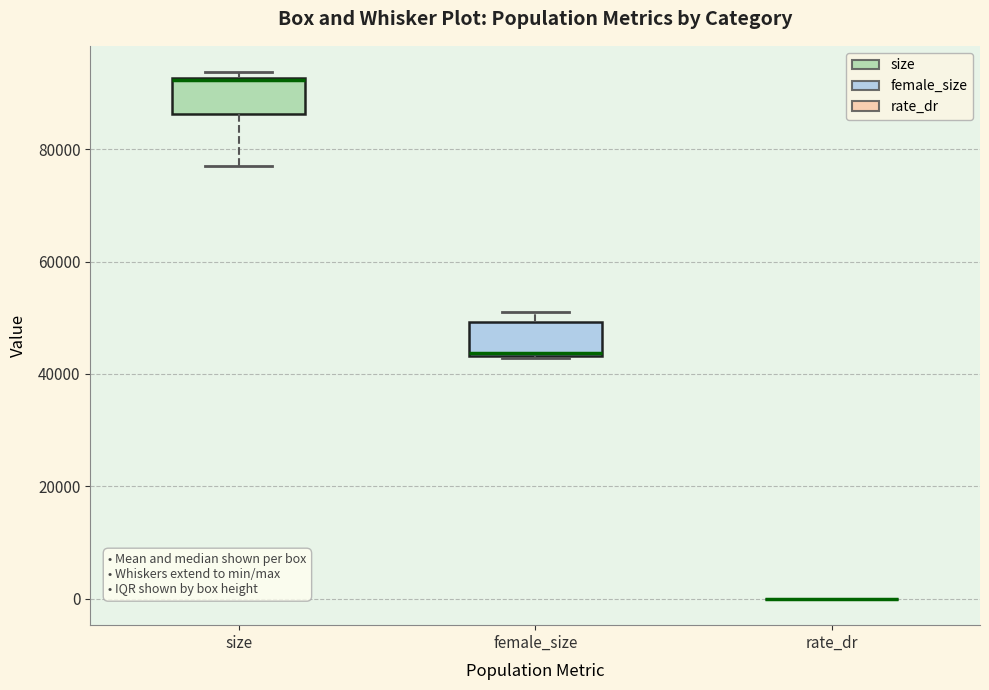

Where is the upper edge of the box for female_size on the y-axis? The values are not printed on the chart, so give them approximately, as read against the axis.

50000